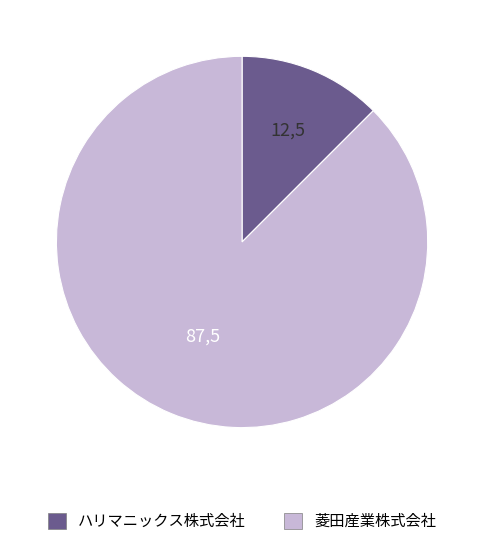

True or false: 菱田産業株式会社 accounts for 74% of the total.

False